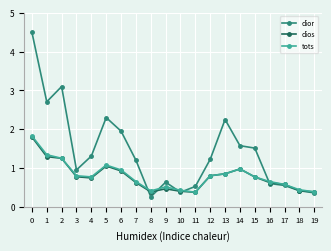

What is the average value of the tots series?

0.8